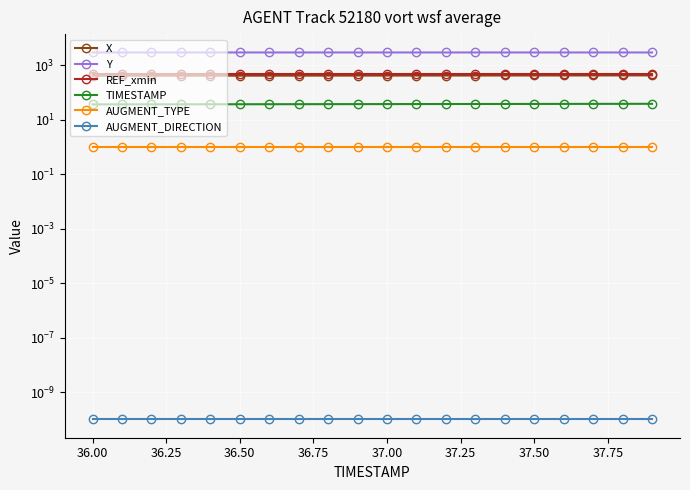

True or false: TIMESTAMP and AUGMENT_DIRECTION intersect in this chart.

False